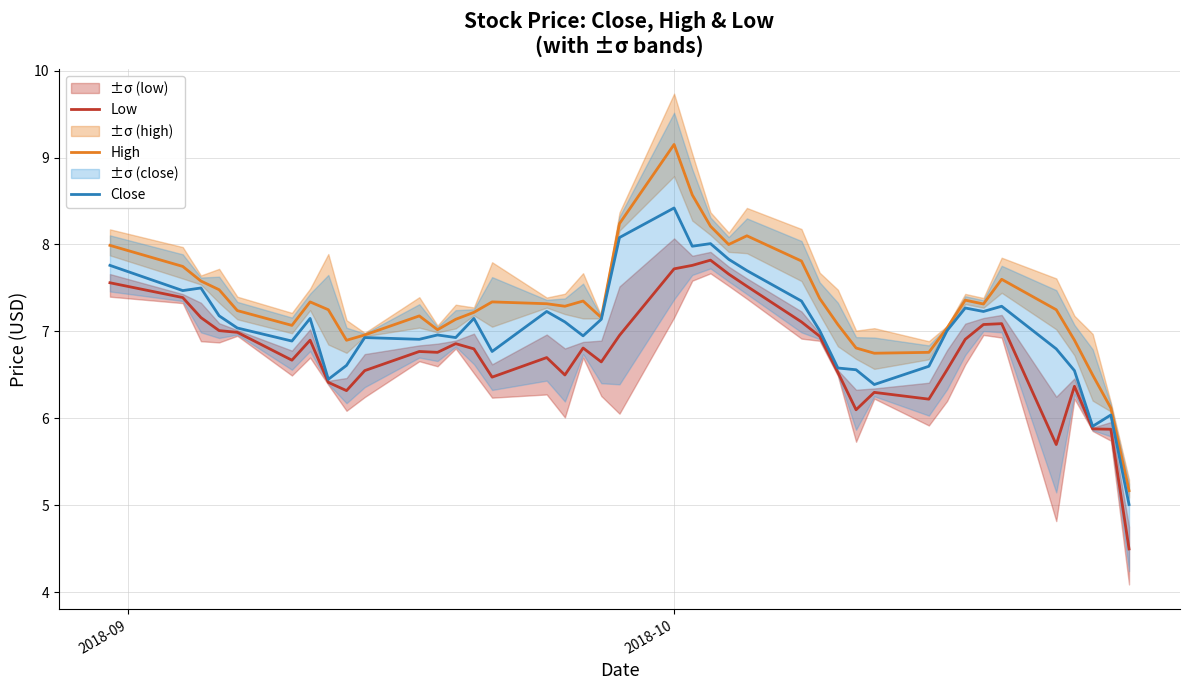

True or false: High and Low intersect in this chart.

False